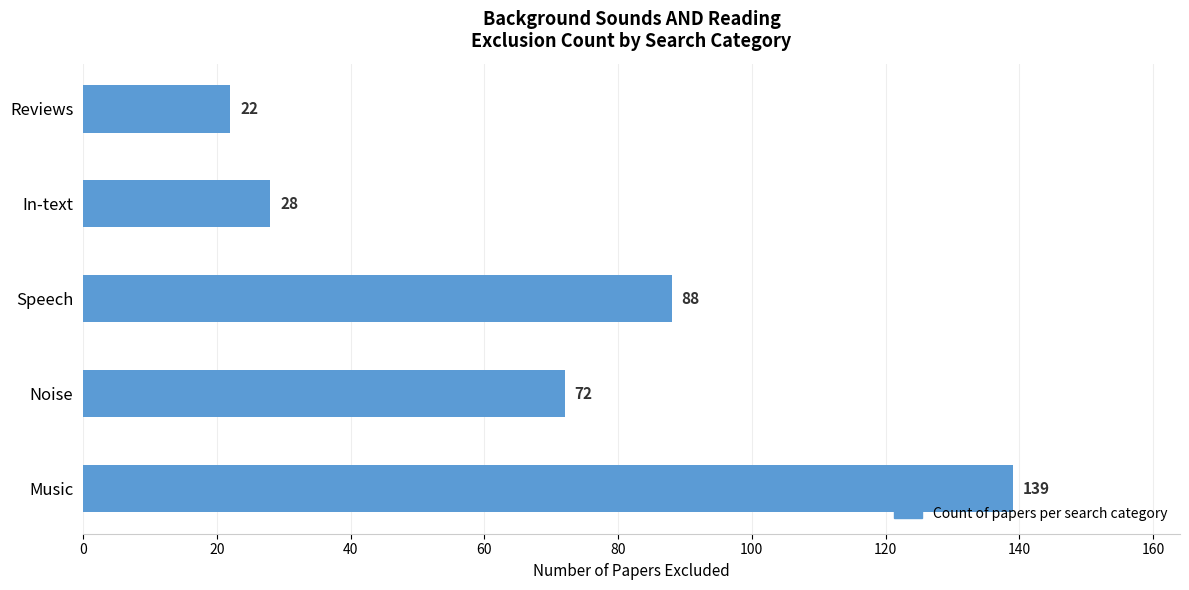

What is the greatest value displayed?

139